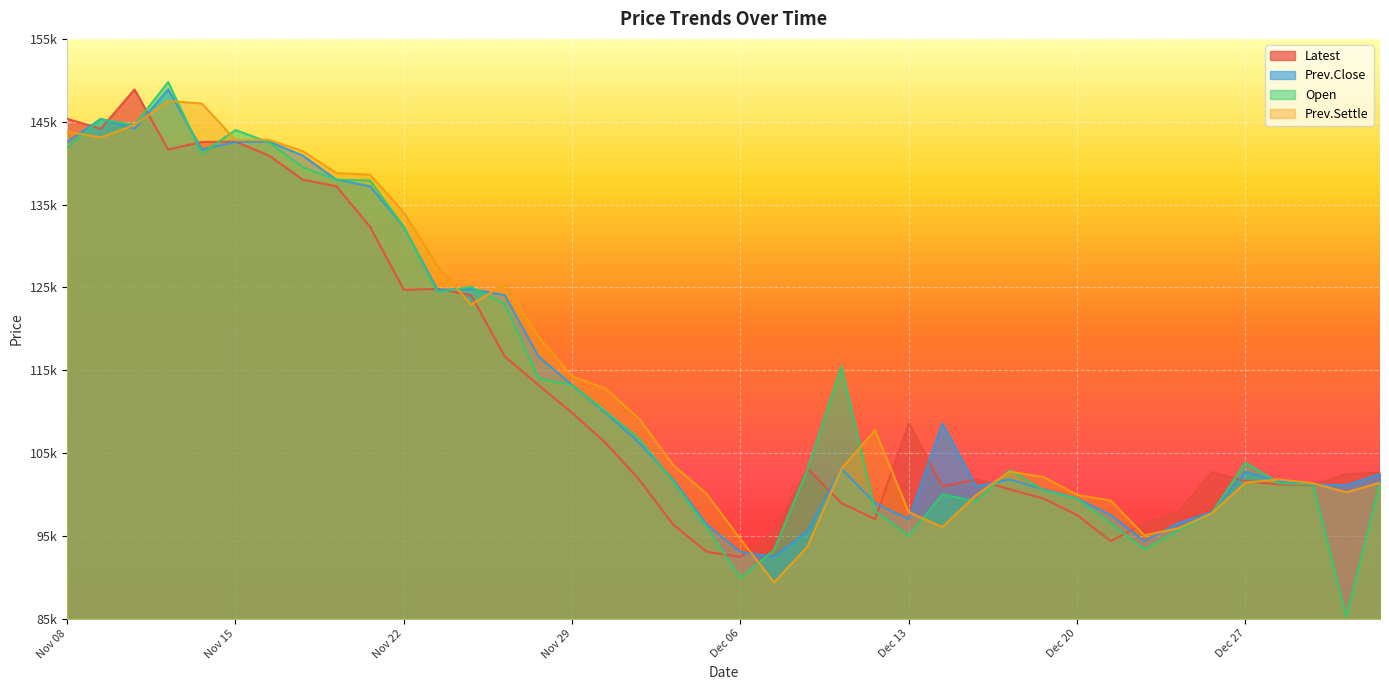

How many intersections are there between Latest and Prev.Settle?

10